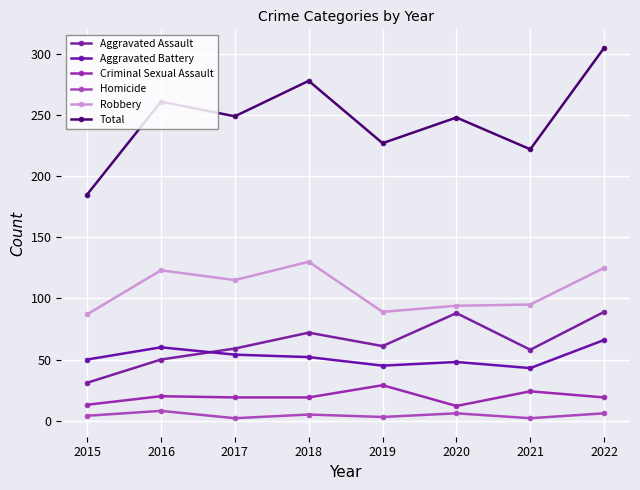

What is the difference between the second highest and minimum values in the Homicide series?

4